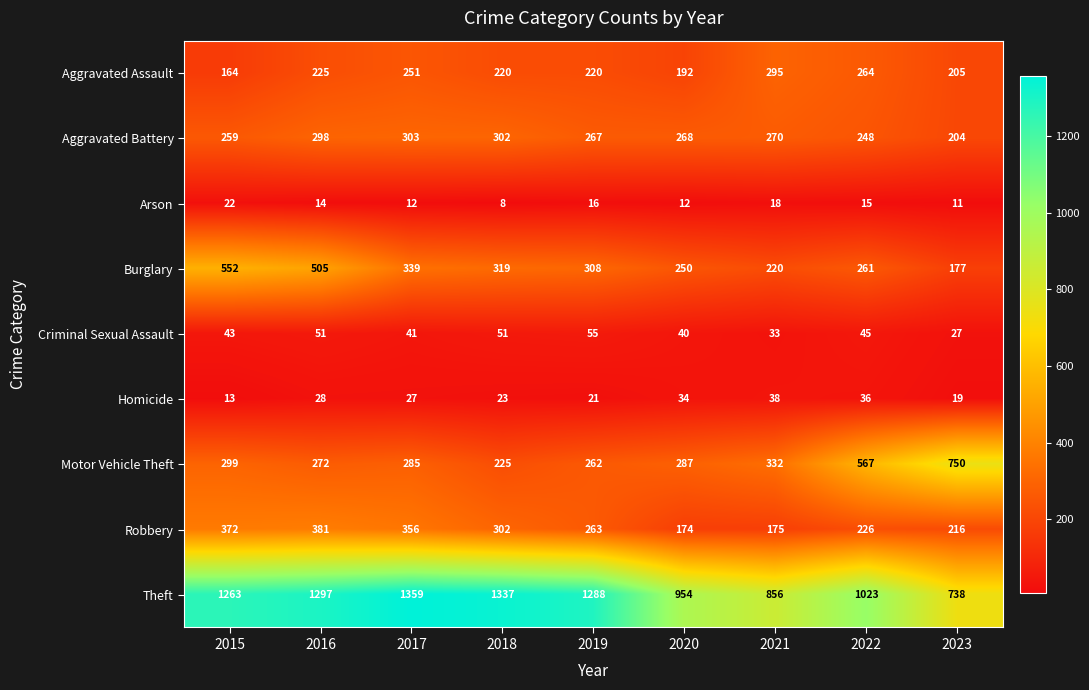

What is the difference between the second highest and second lowest values in the Arson series?

7